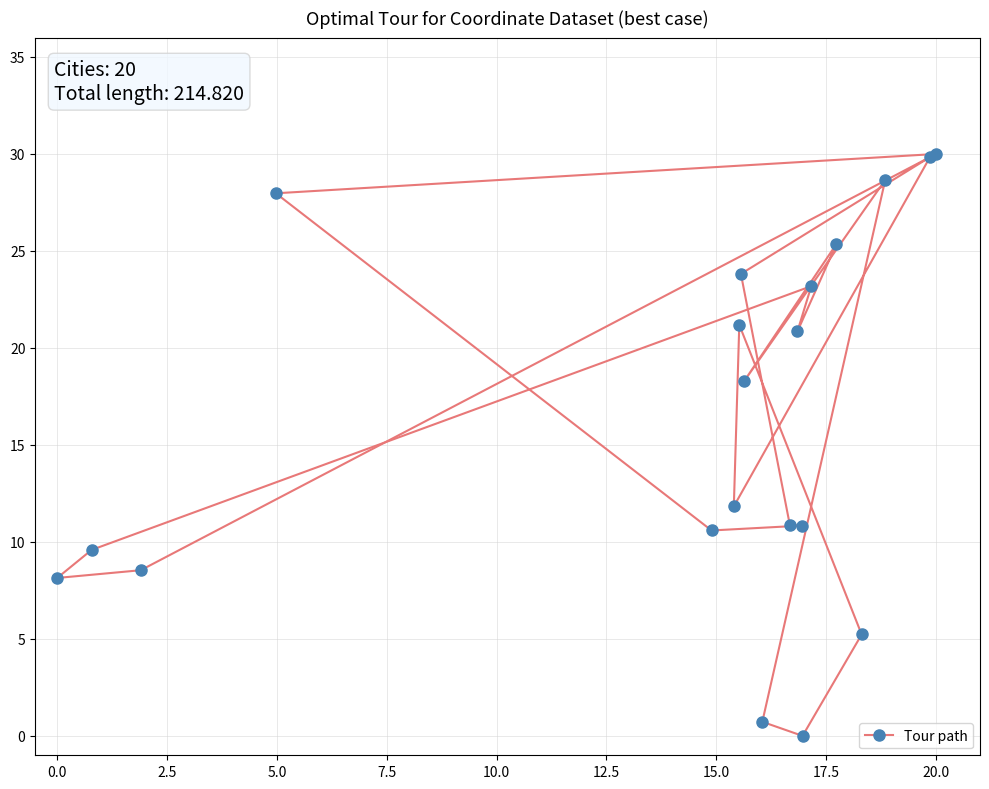

What is the difference between the maximum and minimum values?

30.0